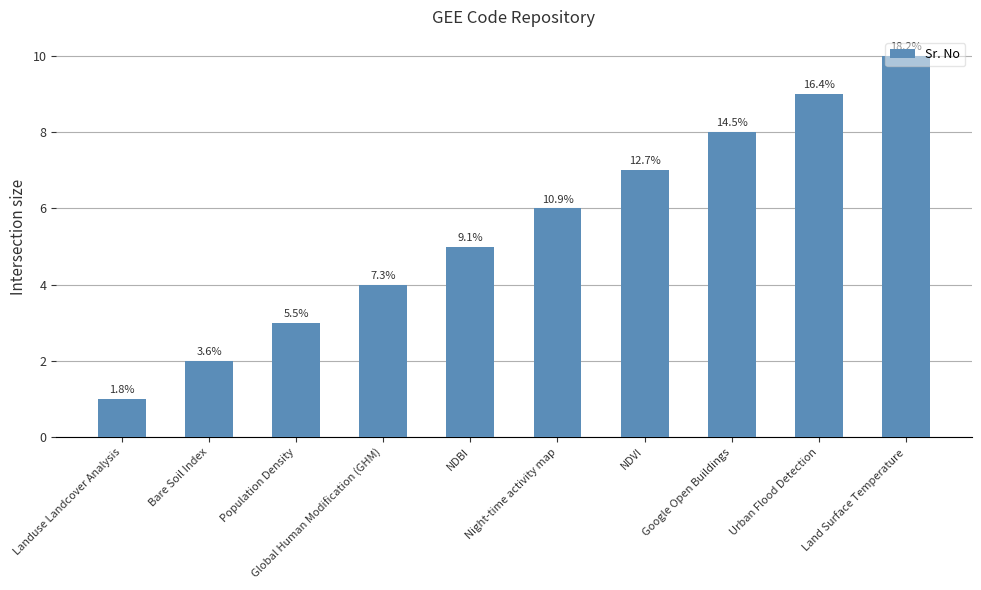

Rank the categories by value from lowest to highest.

Landuse Landcover Analysis, Bare Soil Index, Population Density, Global Human Modification (GHM), NDBI, Night-time activity map, NDVI, Google Open Buildings, Urban Flood Detection, Land Surface Temperature